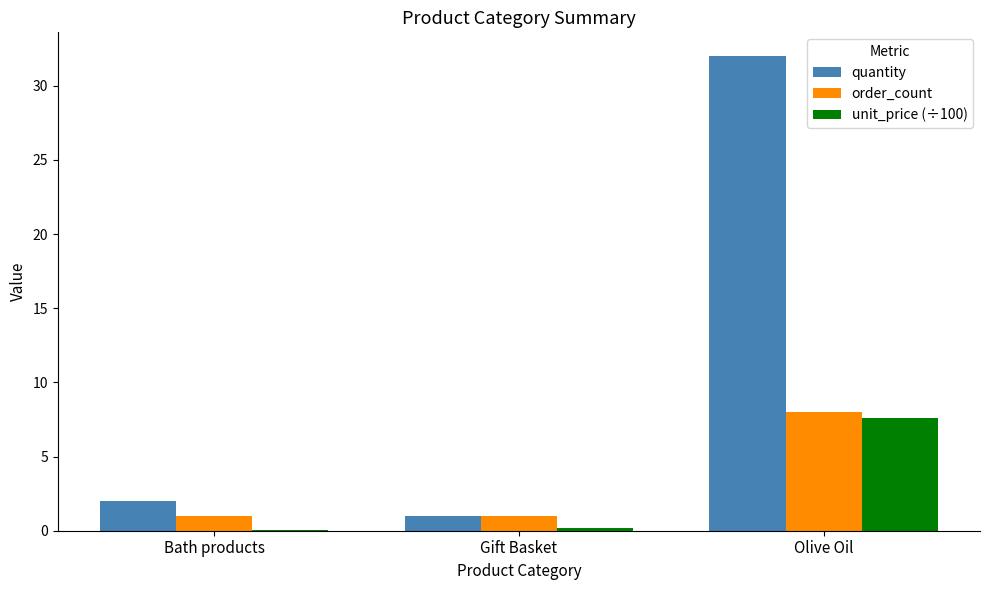

Between Bath products and Olive Oil, which series saw the biggest shift?

quantity